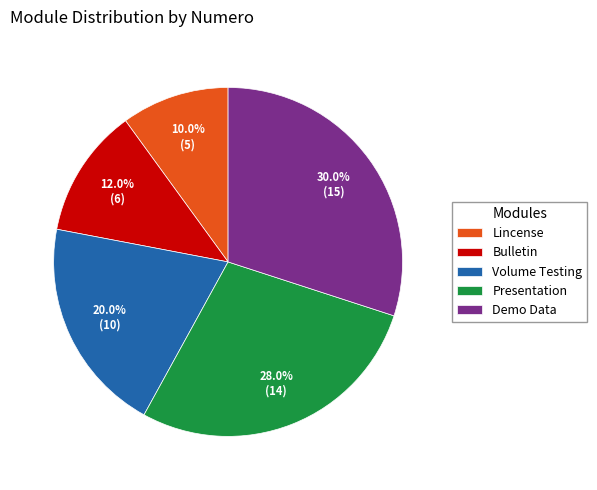

To the nearest percent, what portion does Lincense represent?

10%